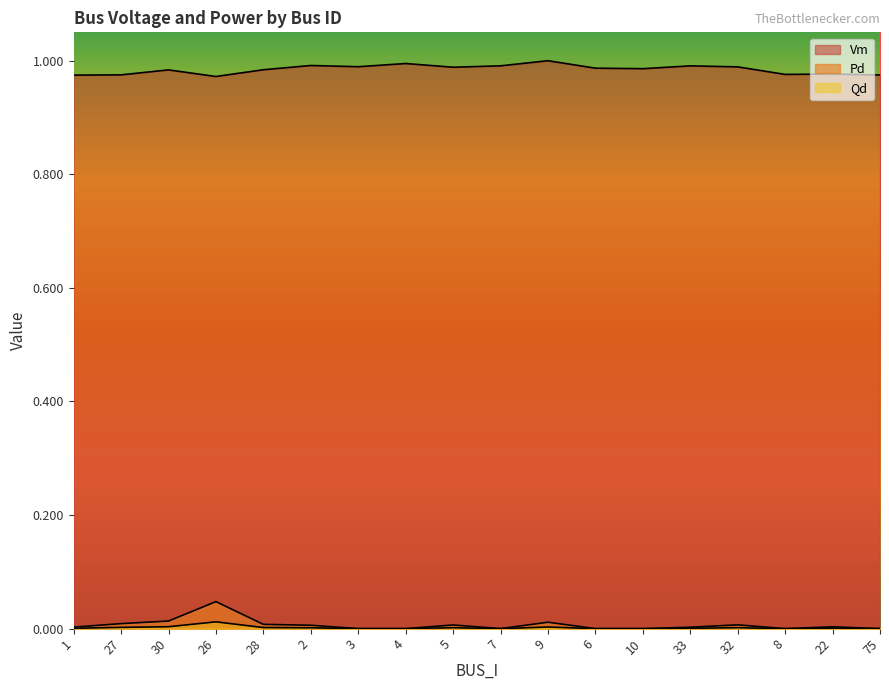

How many interior local peaks does the Vm series have?

6